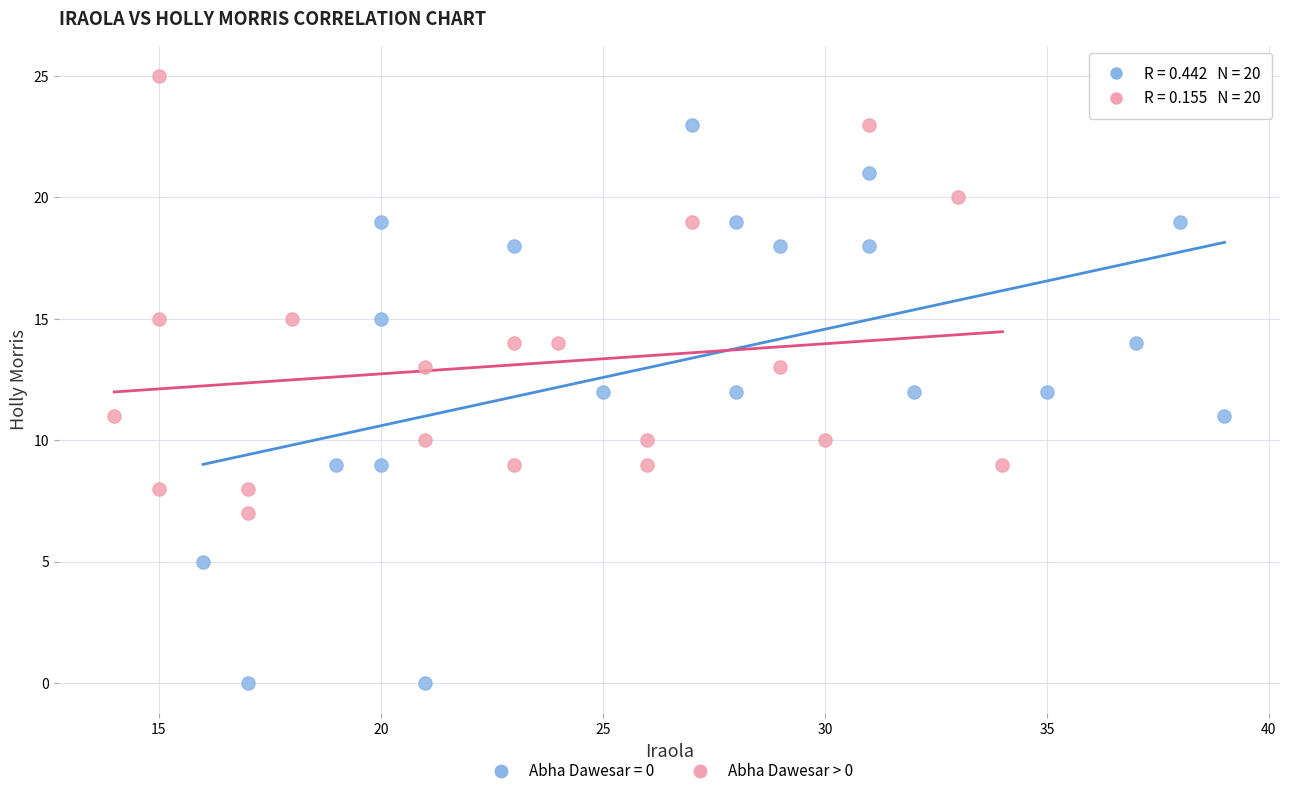

Which series contains the highest Y value?

Abha Dawesar > 0